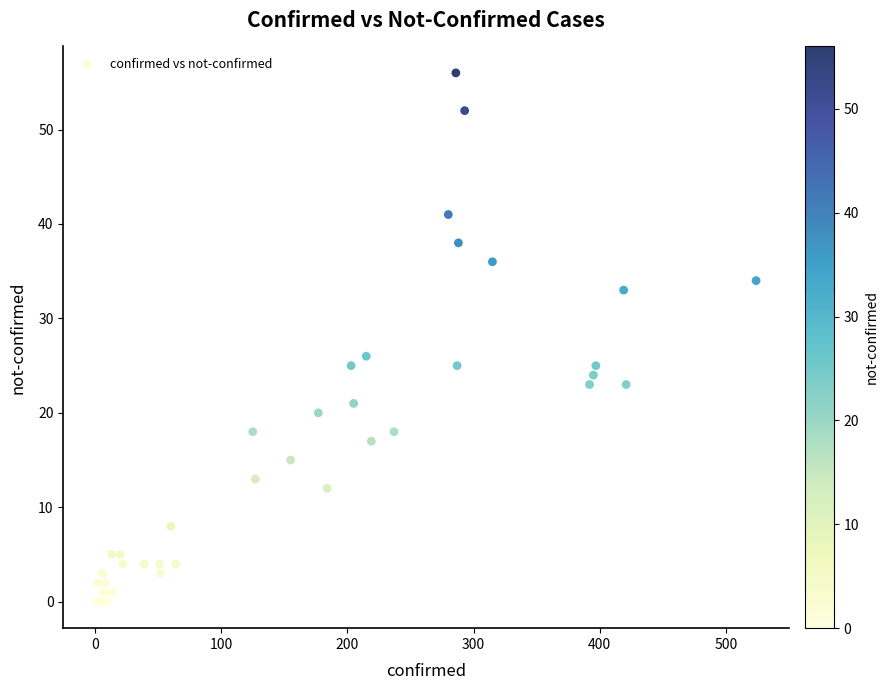

What Y value in the scatter plot is closest to 28?

26